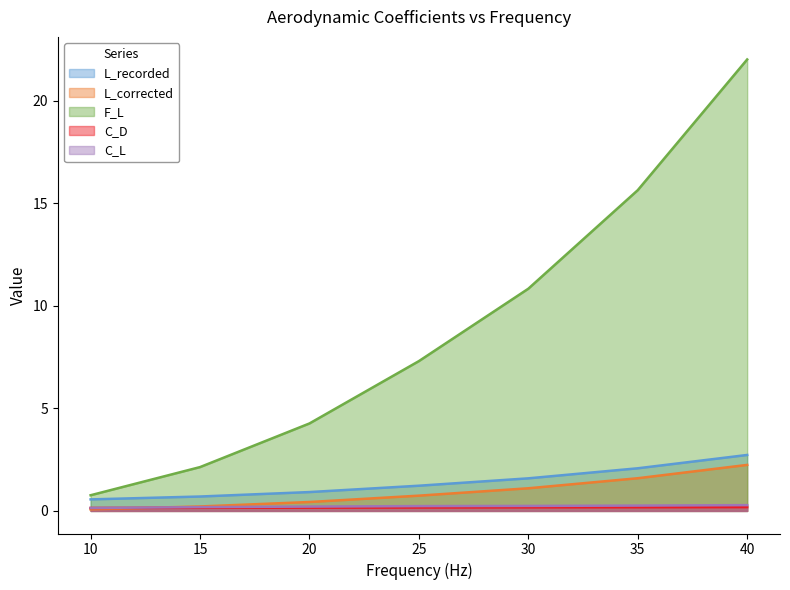

Does the chart have visible grid lines?

No